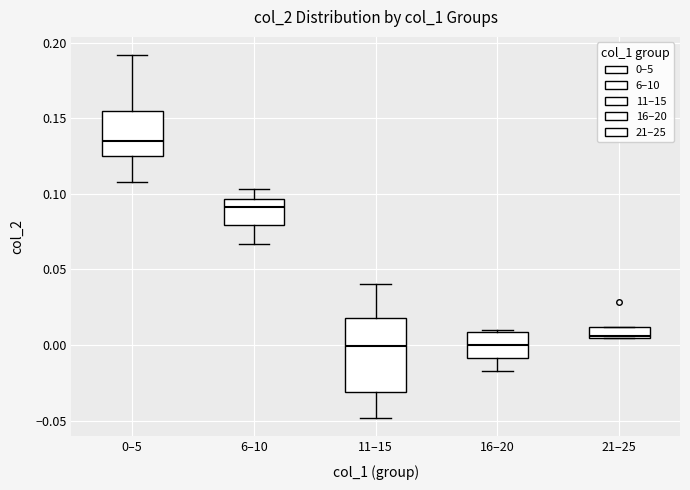

Where is the upper edge of the box for 16–20 on the y-axis? The values are not printed on the chart, so give them approximately, as read against the axis.

0.010